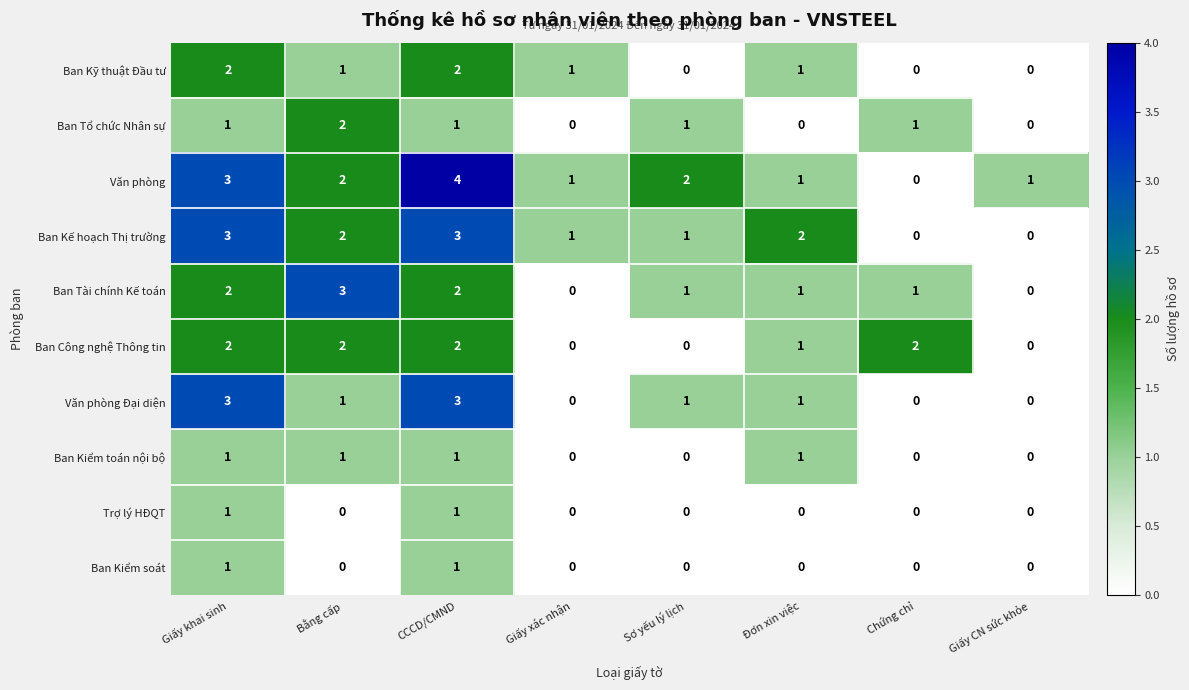

Which series has the widest spread of values?

Văn phòng